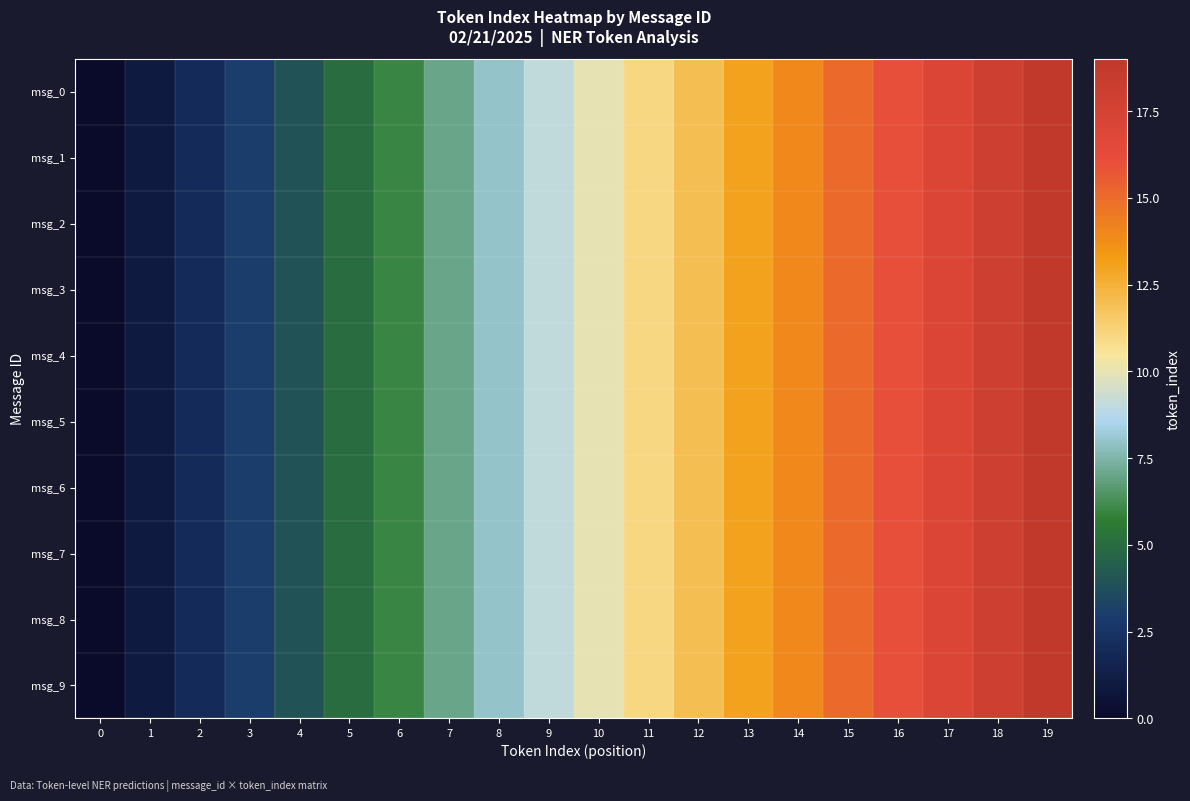

At how many categories does at least one series exceed 10?

9